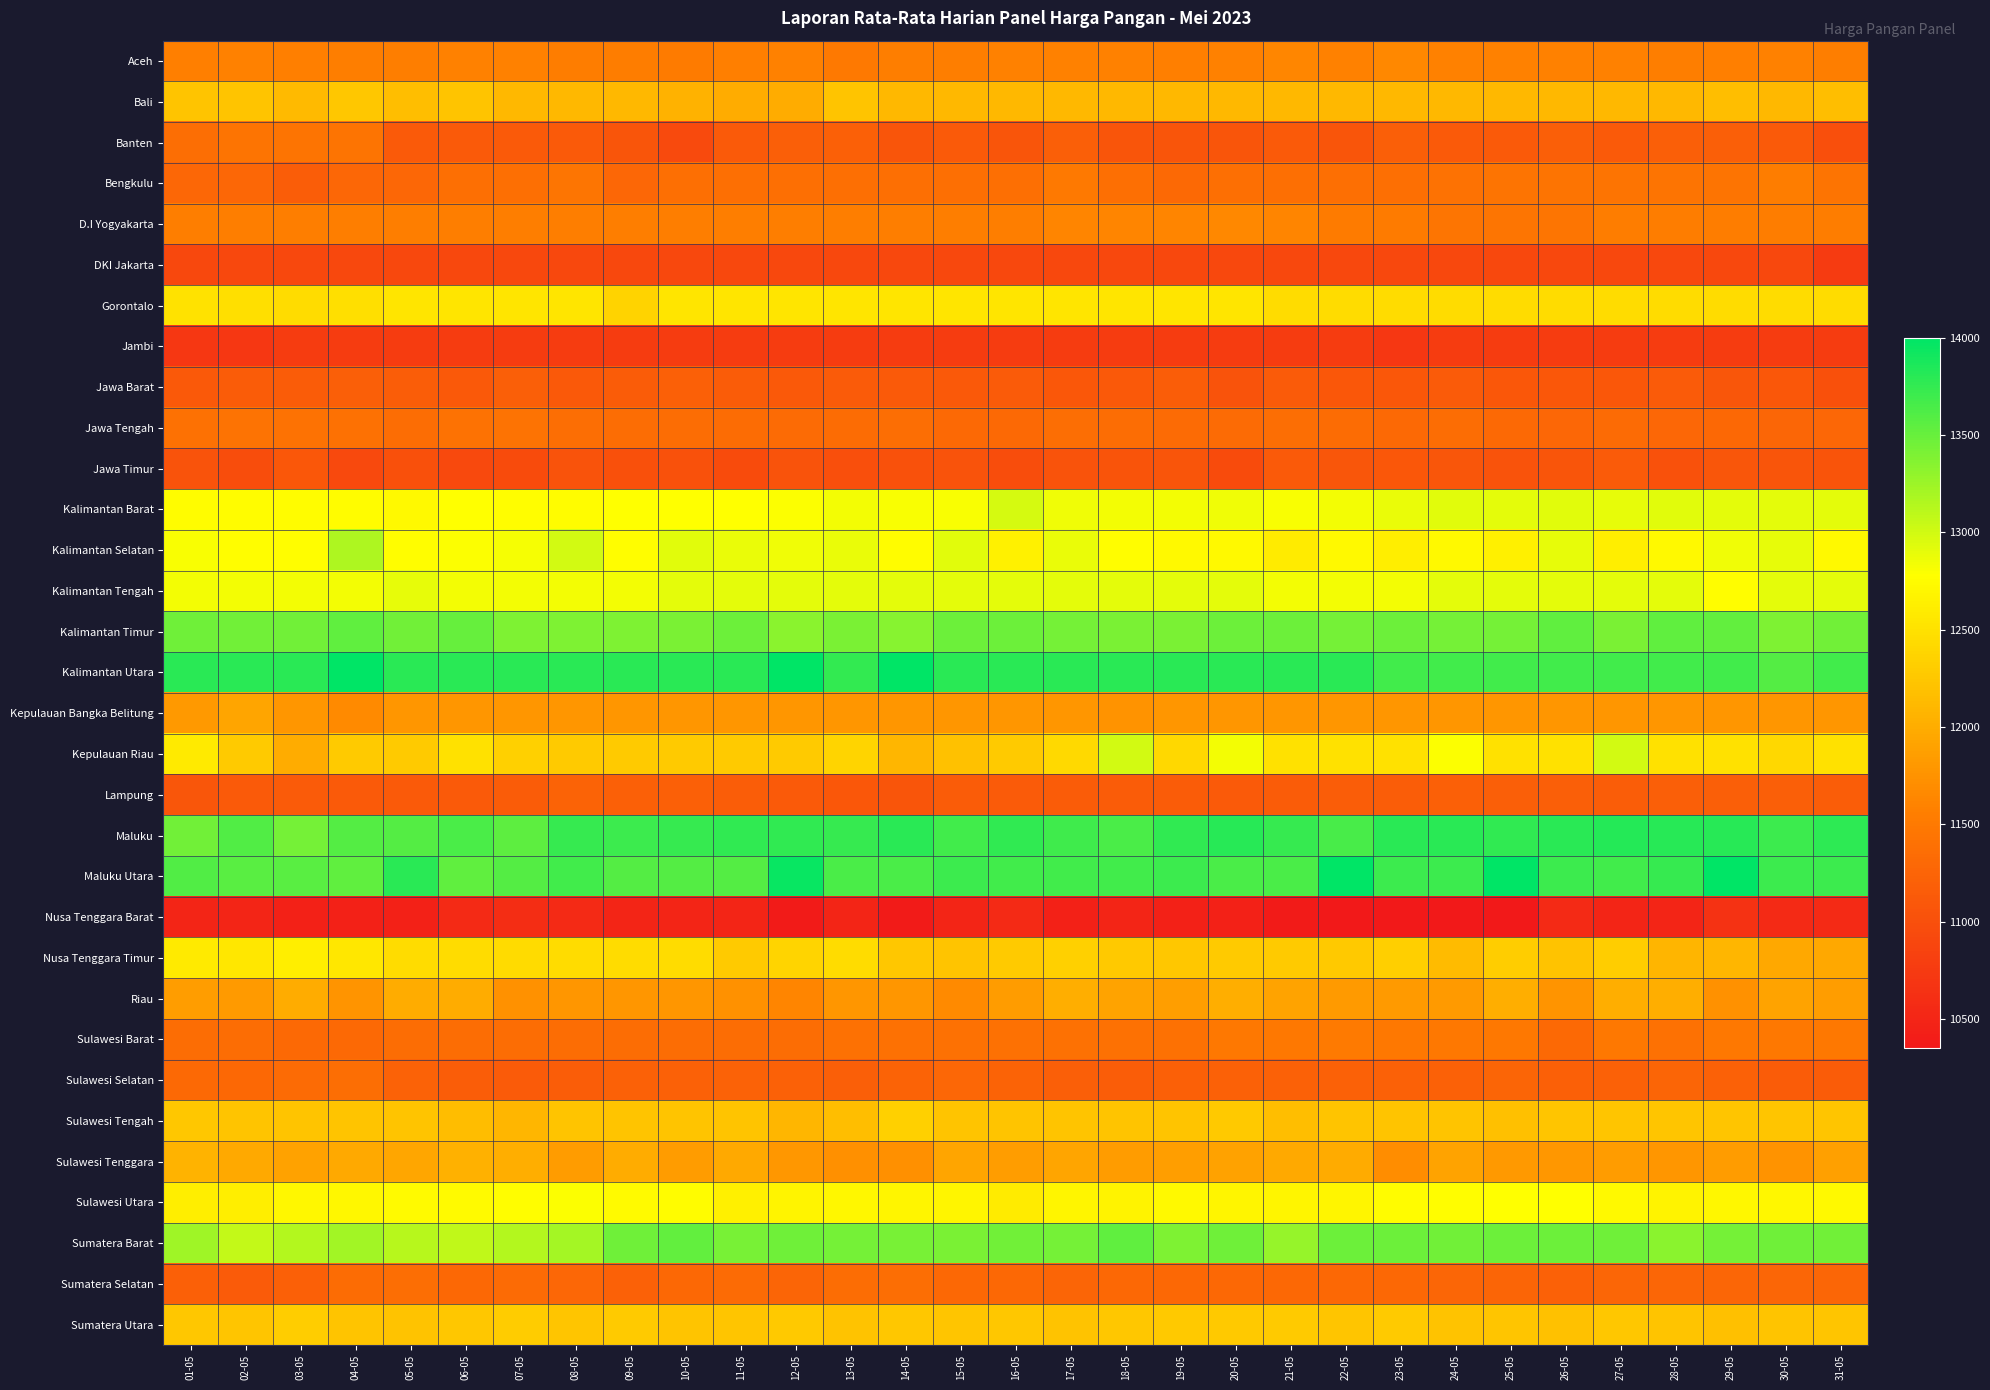

List the series in order of their peak value, highest first.

Kalimantan Utara, Maluku Utara, Maluku, Kalimantan Timur, Sumatera Barat, Kalimantan Selatan, Kepulauan Riau, Kalimantan Barat, Kalimantan Tengah, Sulawesi Utara, Nusa Tenggara Timur, Gorontalo, Sulawesi Tengah, Sumatera Utara, Bali, Sulawesi Tenggara, Riau, Kepulauan Bangka Belitung, Aceh, D.I Yogyakarta, Bengkulu, Sulawesi Barat, Banten, Jawa Tengah, Sumatera Selatan, Sulawesi Selatan, Lampung, Jawa Barat, Jawa Timur, DKI Jakarta, Jambi, Nusa Tenggara Barat